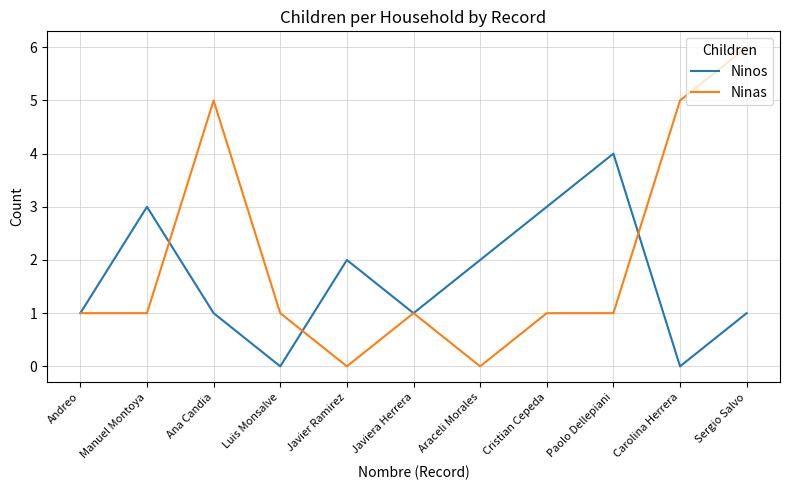

What are all the series names shown in the legend?

Ninos, Ninas